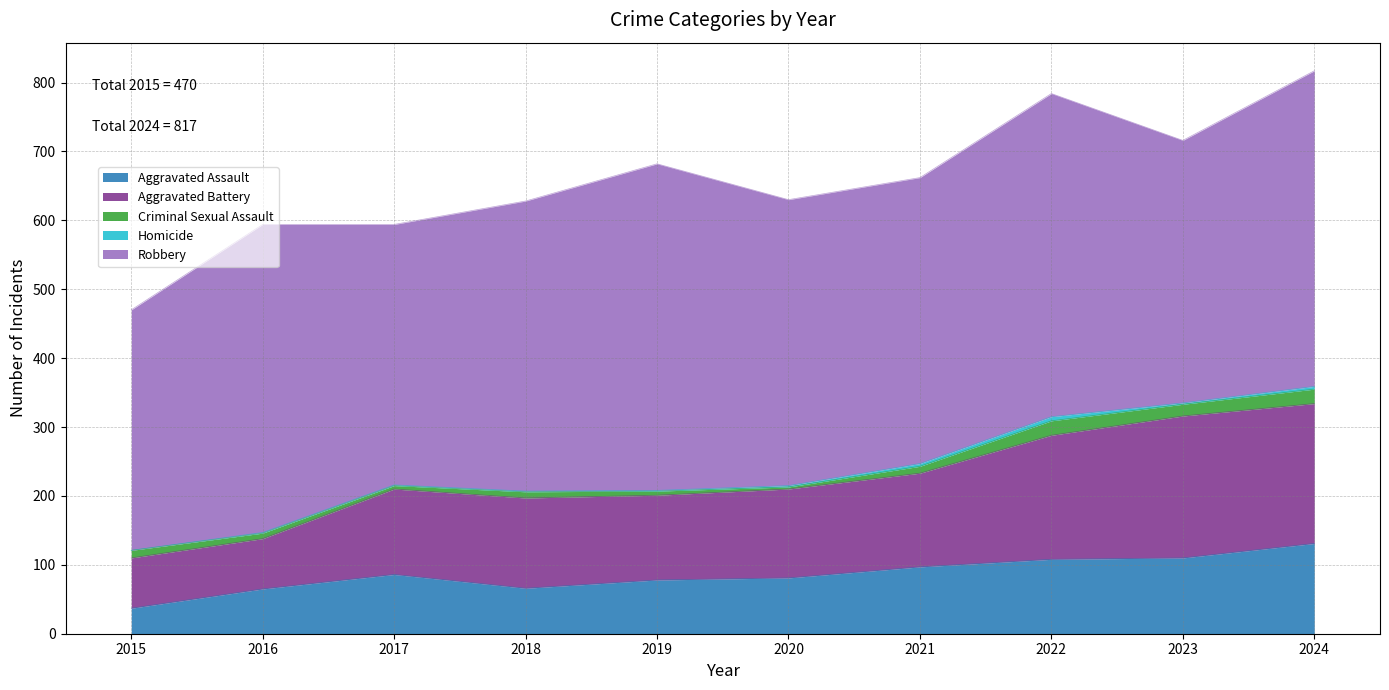

Reading left to right, list all the values displayed in this chart.

Aggravated Assault: 37	65	86	66	78	81	97	108	110	131
Aggravated Battery: 73	73	124	131	123	129	136	180	206	203
Criminal Sexual Assault: 11	8	5	9	6	3	10	21	17	21
Homicide: 0	1	1	1	1	2	4	6	2	4
Robbery: 349	447	378	421	474	415	415	469	381	458